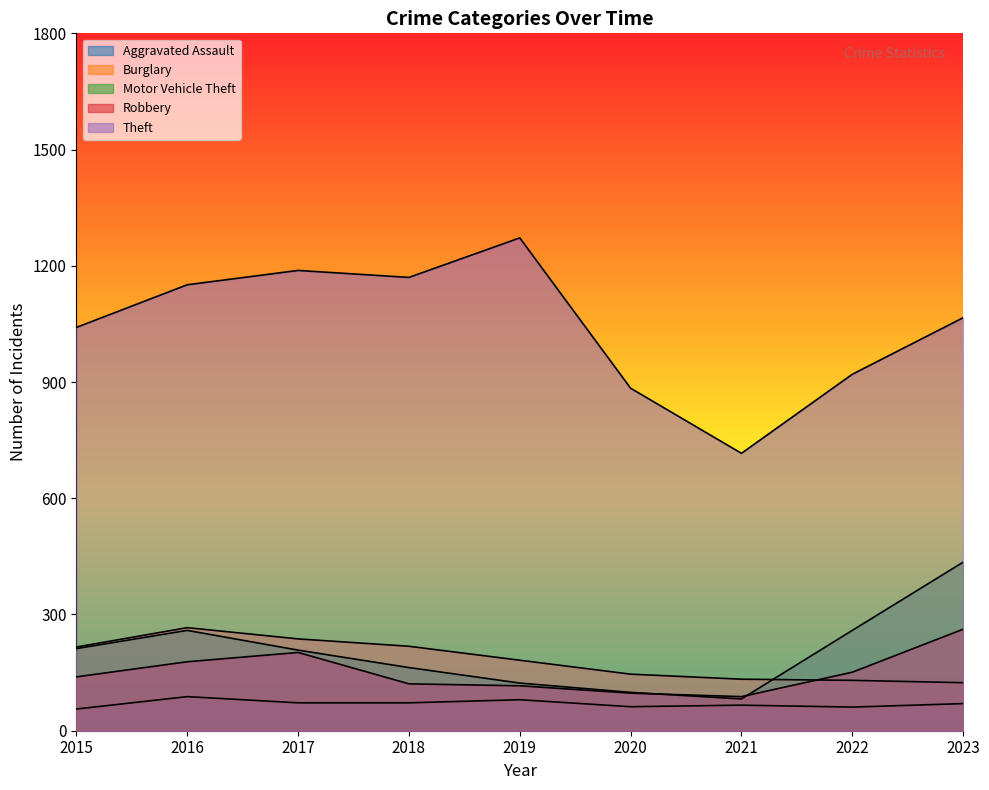

Where does the Theft series first go above 1066?

2016